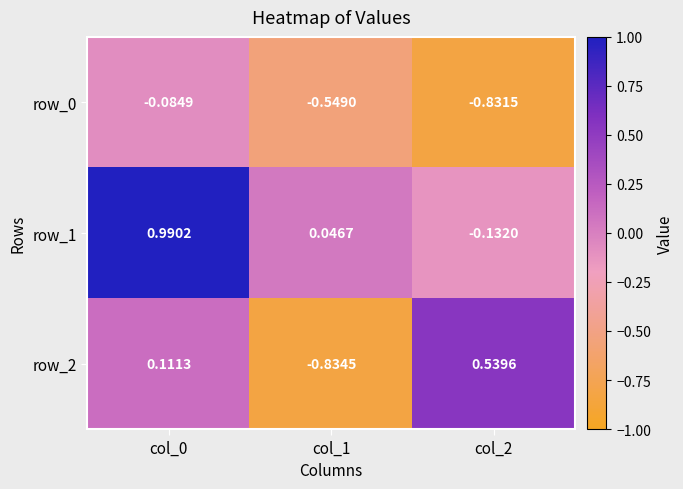

Is the value of row_2 at col_0 greater than the value of row_1 at col_1?

Yes